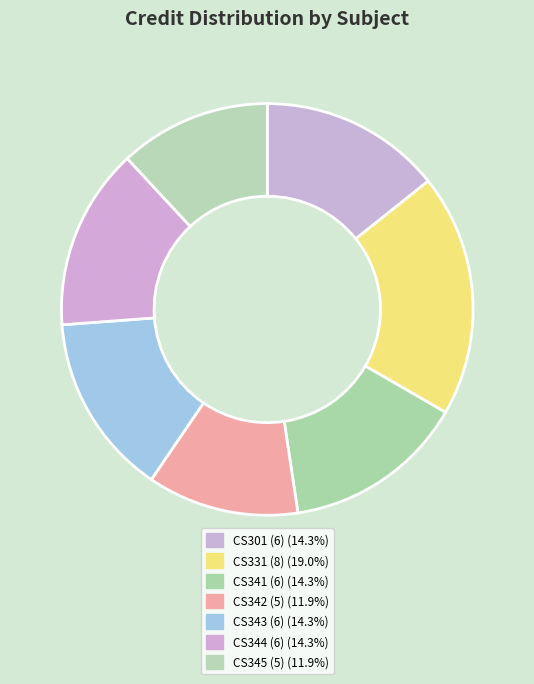

How many segments does this pie chart have?

7